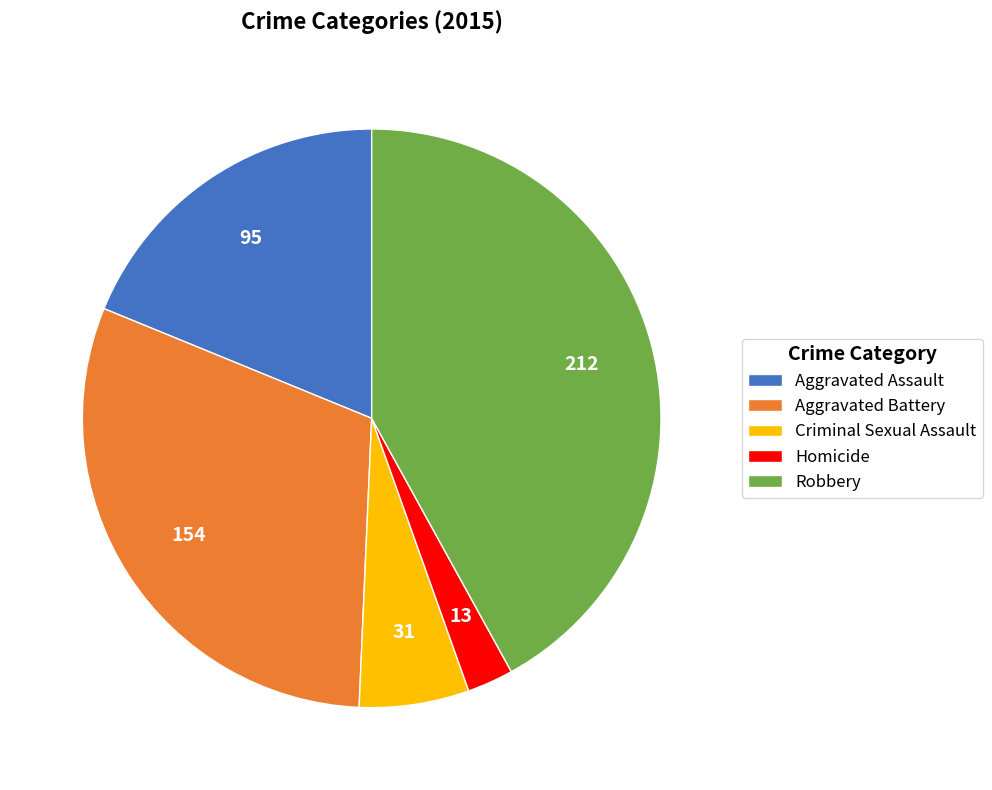

True or false: Criminal Sexual Assault accounts for 6% of the total.

True